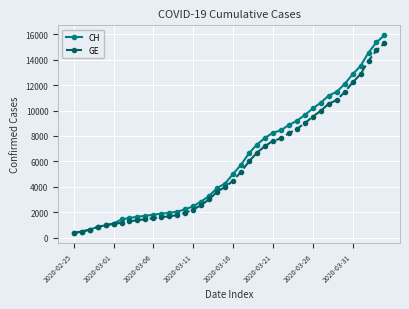

Which series has the largest range (max minus min)?

CH